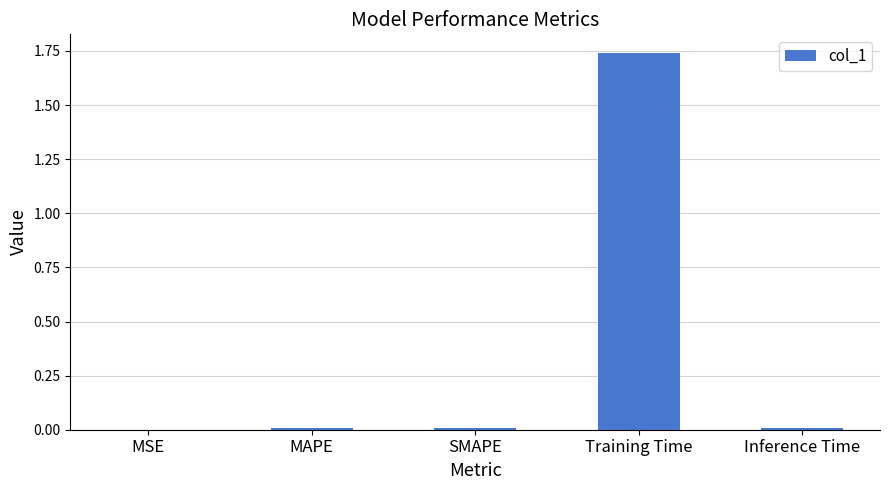

Which has a higher value, Training Time or Inference Time?

Training Time